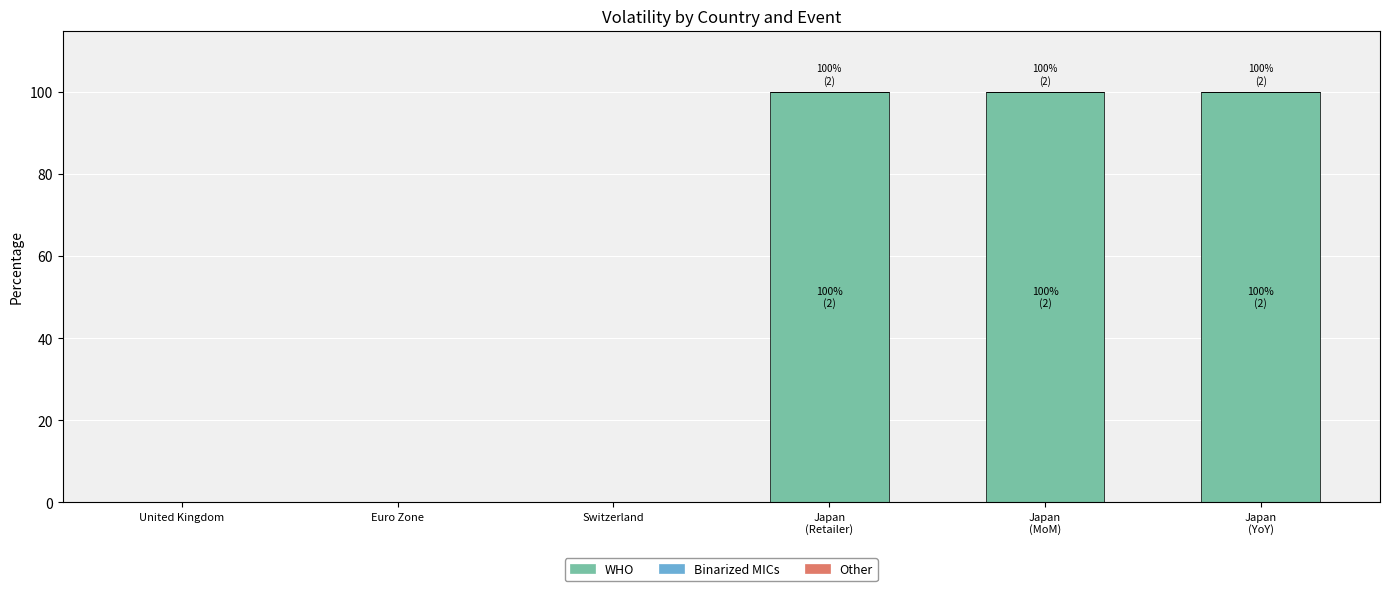

The value at Euro Zone is 0. True or false?

True